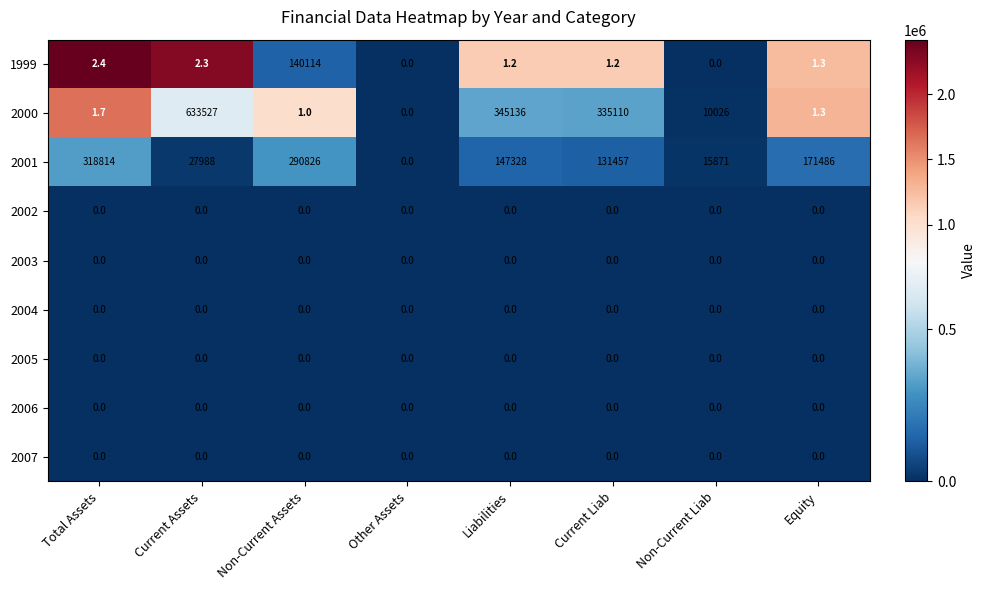

What is the sum of all 2001 values?

1103770.0